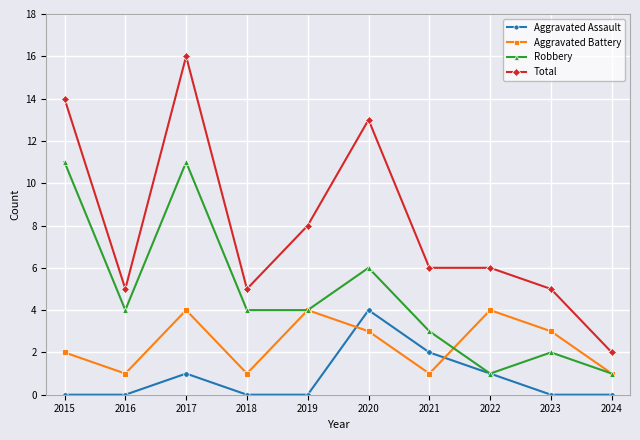

The Aggravated Battery series shows 5 at 2023. True or false?

False